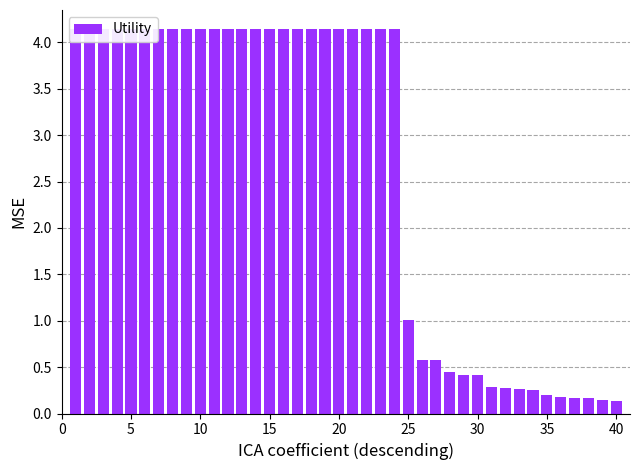

What is the difference between the maximum and second lowest values?

4.0